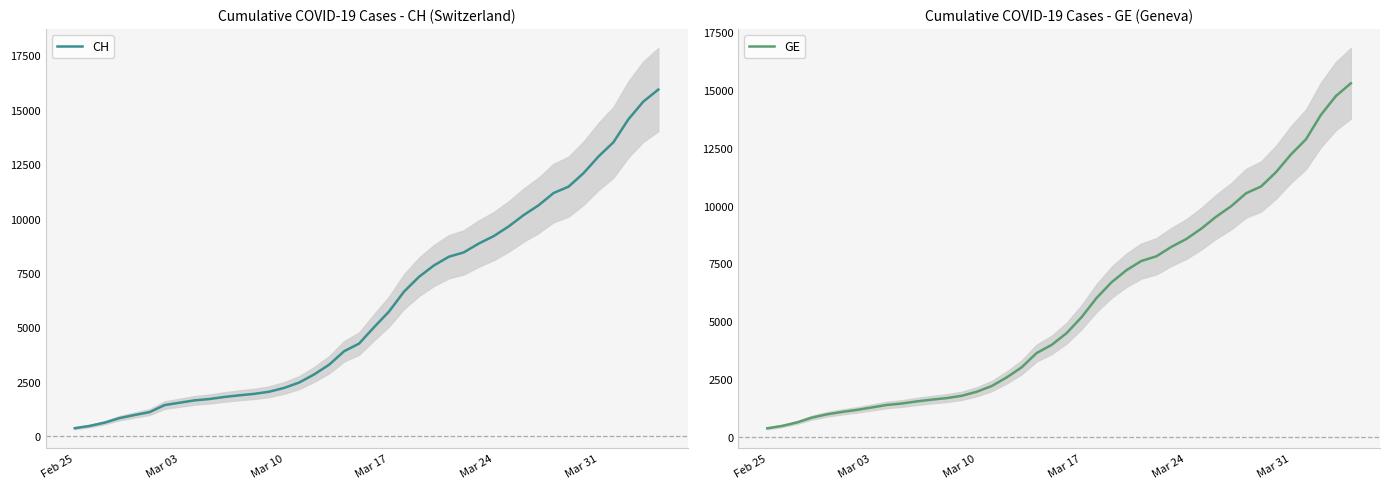

What is the minimum value for GE?

375